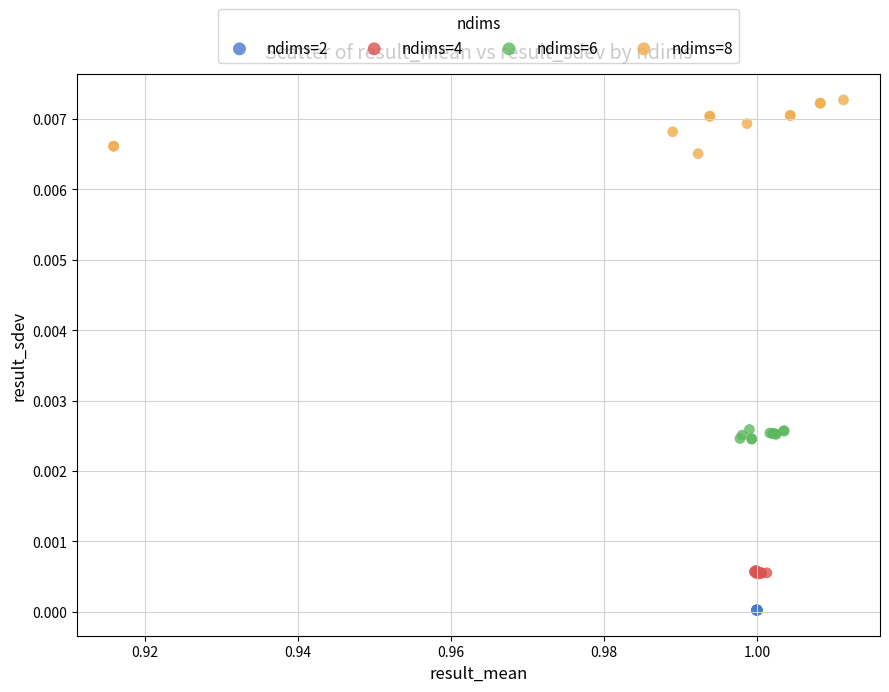

Which series has the largest Y range (max minus min)?

ndims=8